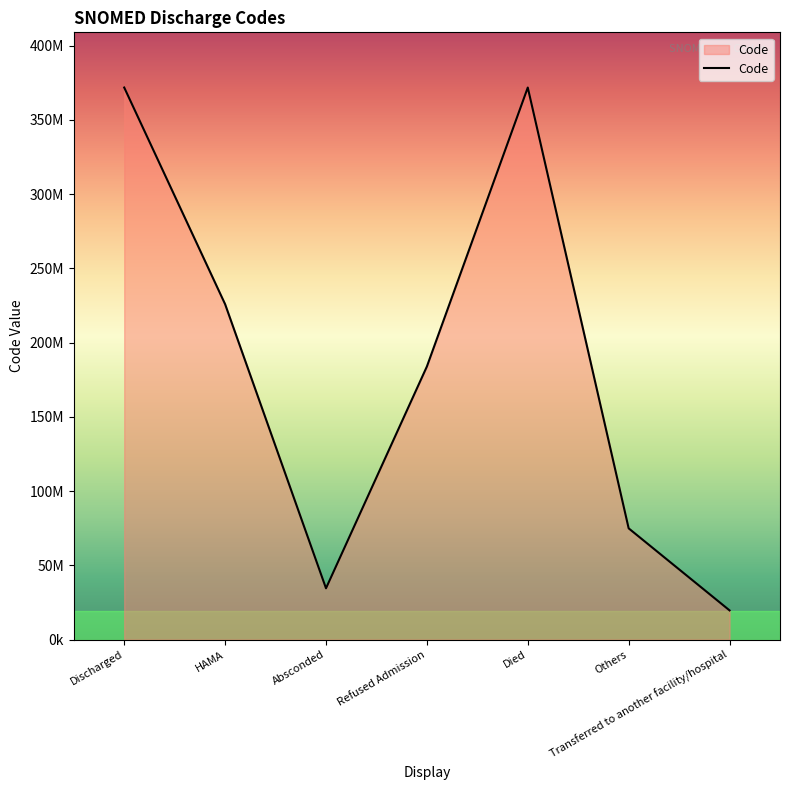

What position from the left is Died?

5